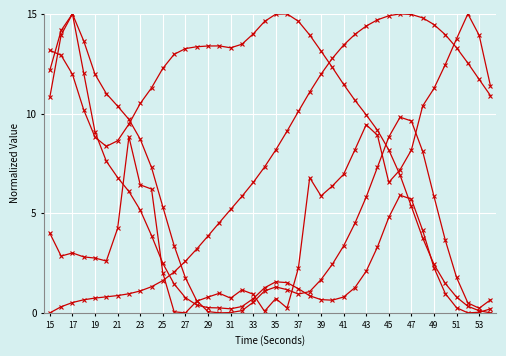

Is it true that higuchi_fd_EDA equals 6.4 at 25?

True